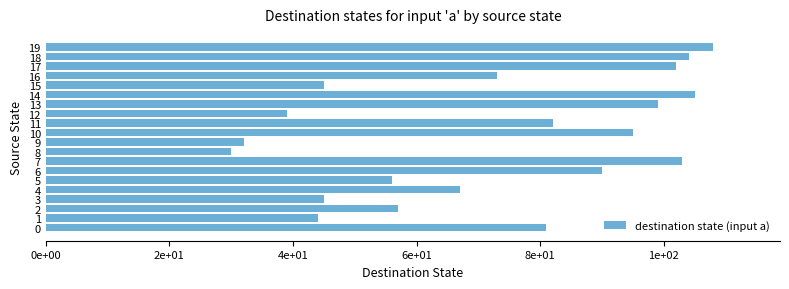

What is the difference between the maximum and minimum values?

78